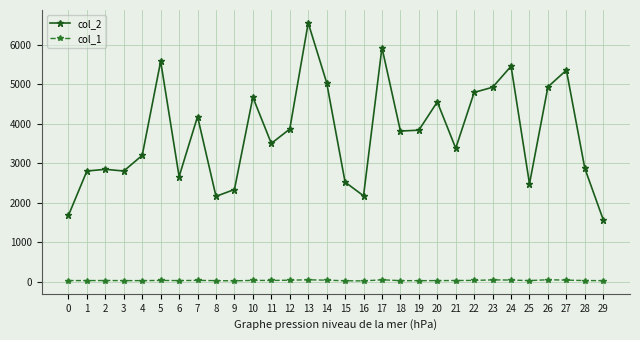

True or false: col_2 has more than 0 interior local peaks.

True